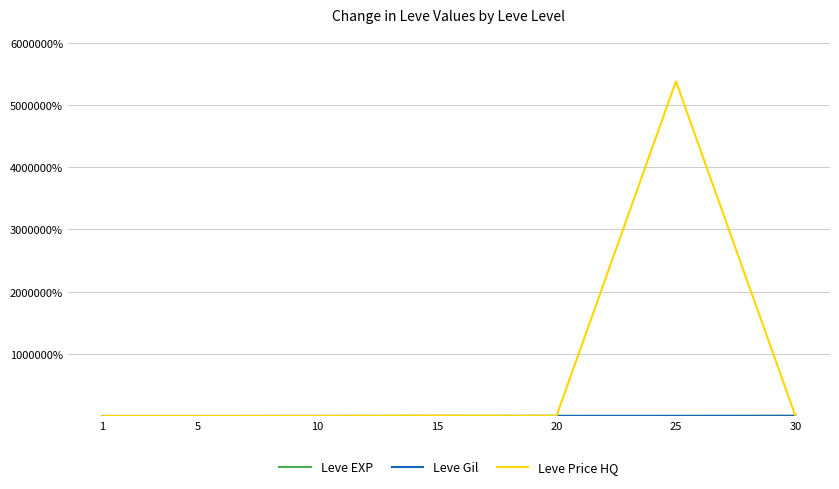

At which category is the sum across all series the highest?

25